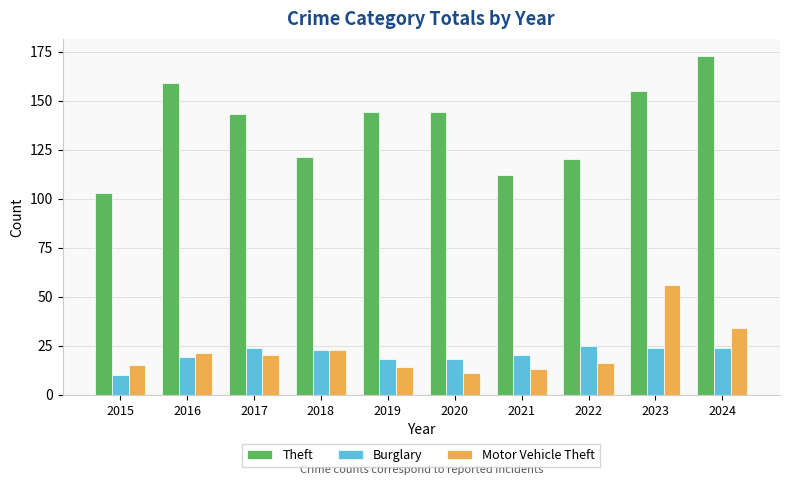

Reading left to right, transcribe all the data shown in this chart.

Theft: 2015=103	2016=159	2017=143	2018=121	2019=144	2020=144	2021=112	2022=120	2023=155	2024=173
Burglary: 2015=10	2016=19	2017=24	2018=23	2019=18	2020=18	2021=20	2022=25	2023=24	2024=24
Motor Vehicle Theft: 2015=15	2016=21	2017=20	2018=23	2019=14	2020=11	2021=13	2022=16	2023=56	2024=34